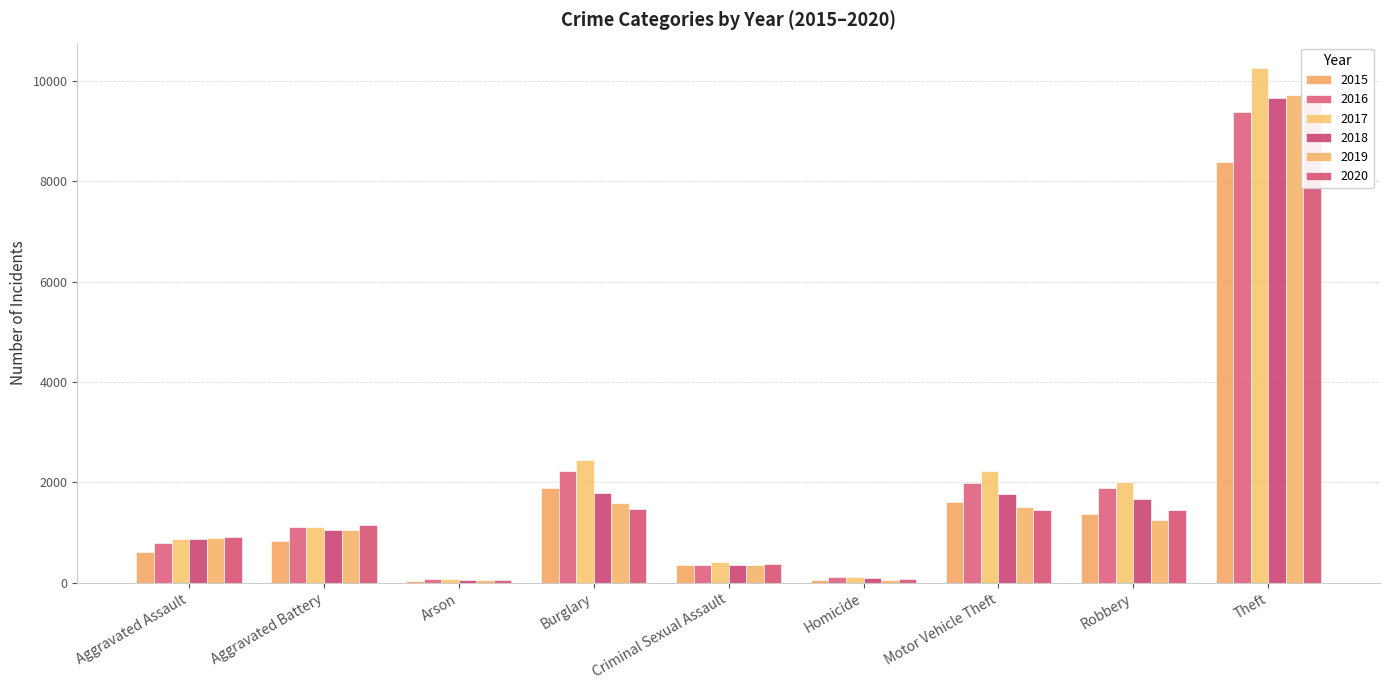

At which category is the sum across all series the highest?

Theft